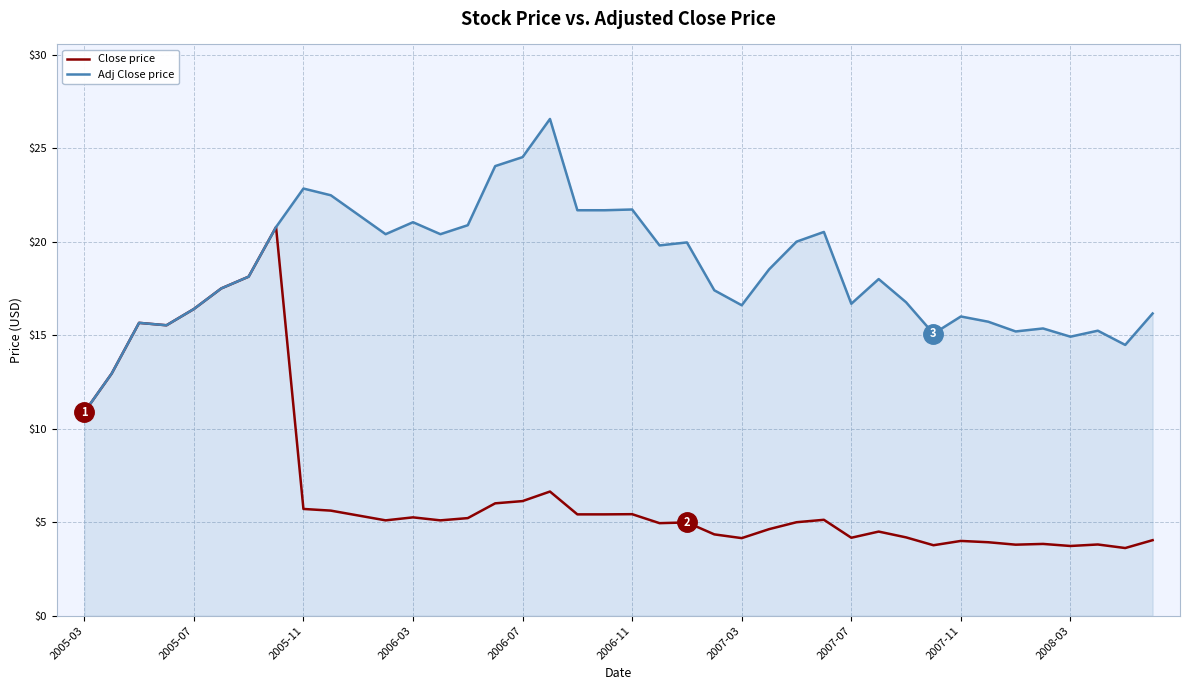

Does the chart have visible grid lines?

Yes